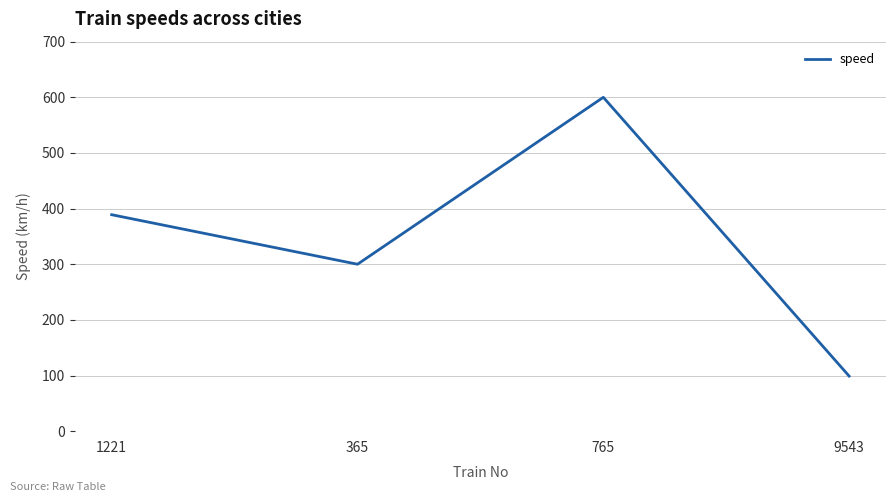

Rank the categories by value from lowest to highest.

9543, 365, 1221, 765